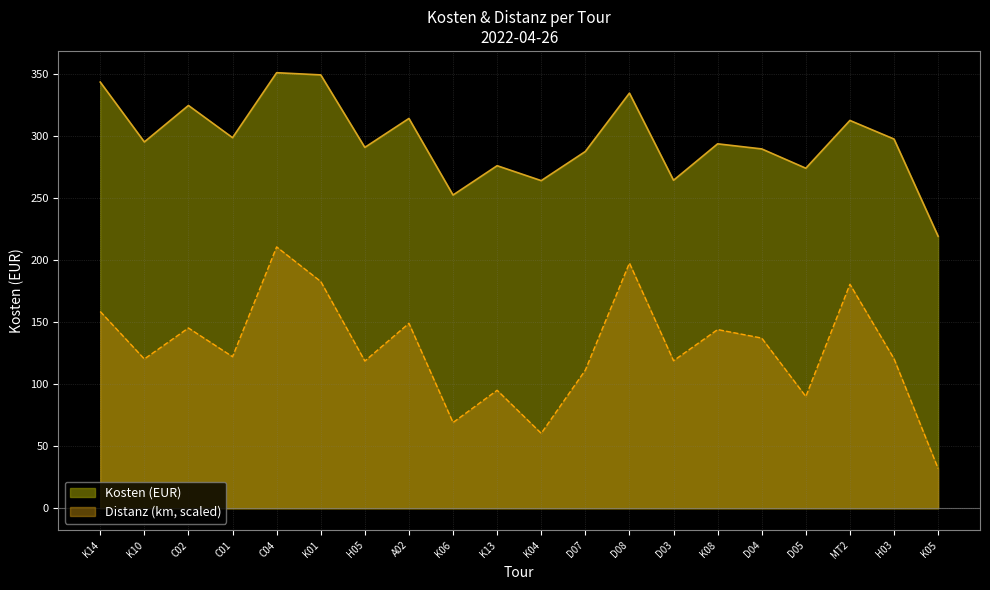

What is the greatest value displayed?

351.3